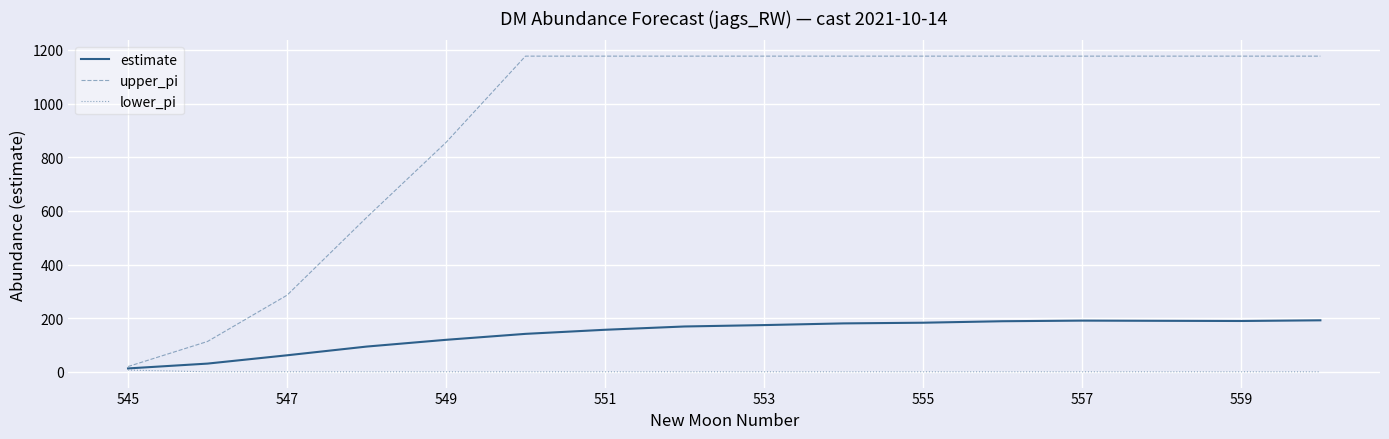

What is the highest value of the estimate series?

192.0